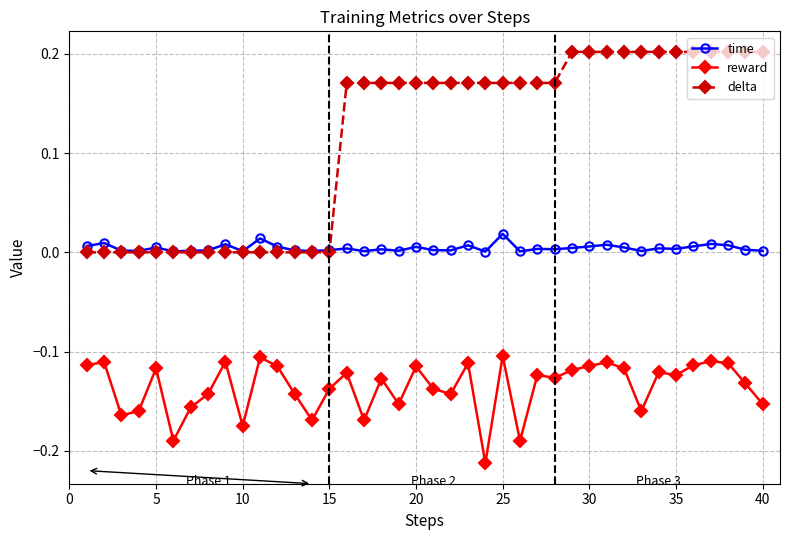

True or false: reward and time intersect in this chart.

False